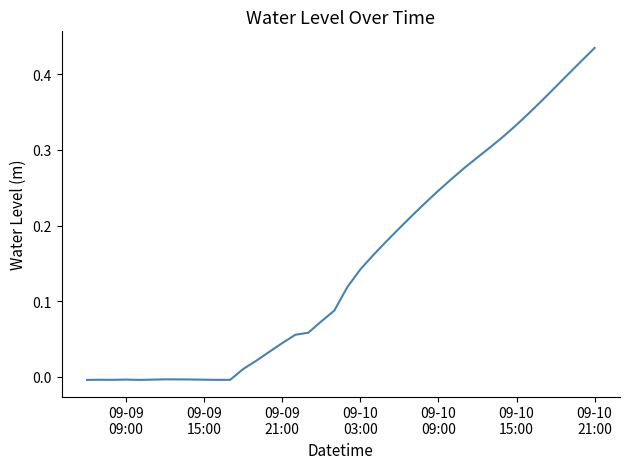

Does the chart display data point markers on the line(s)?

No